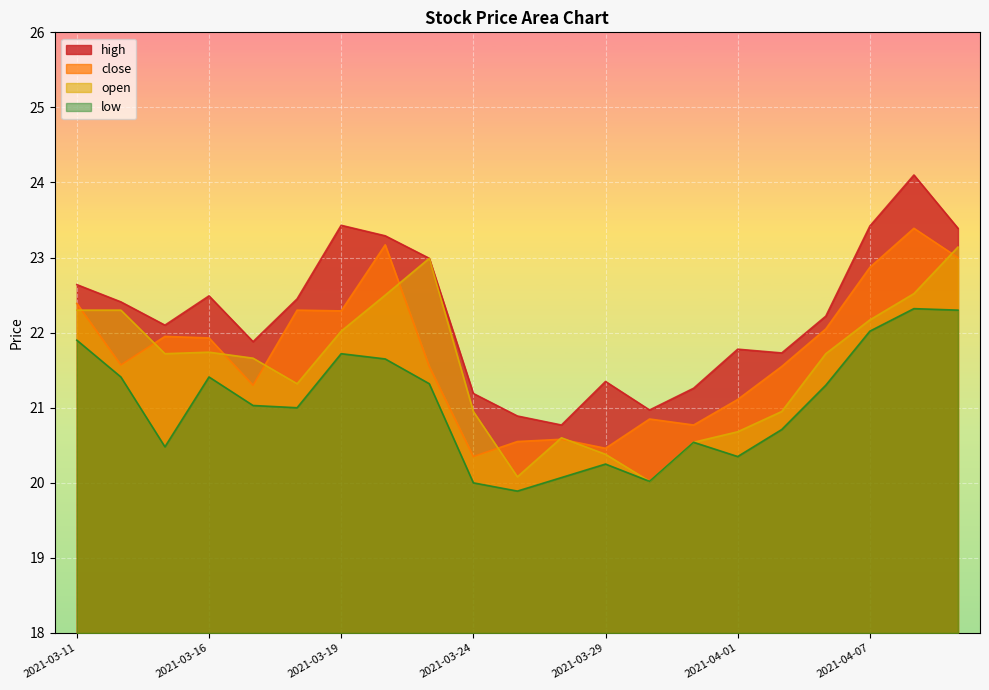

At 2021-03-22, list the series in order from largest to smallest.

high, close, open, low